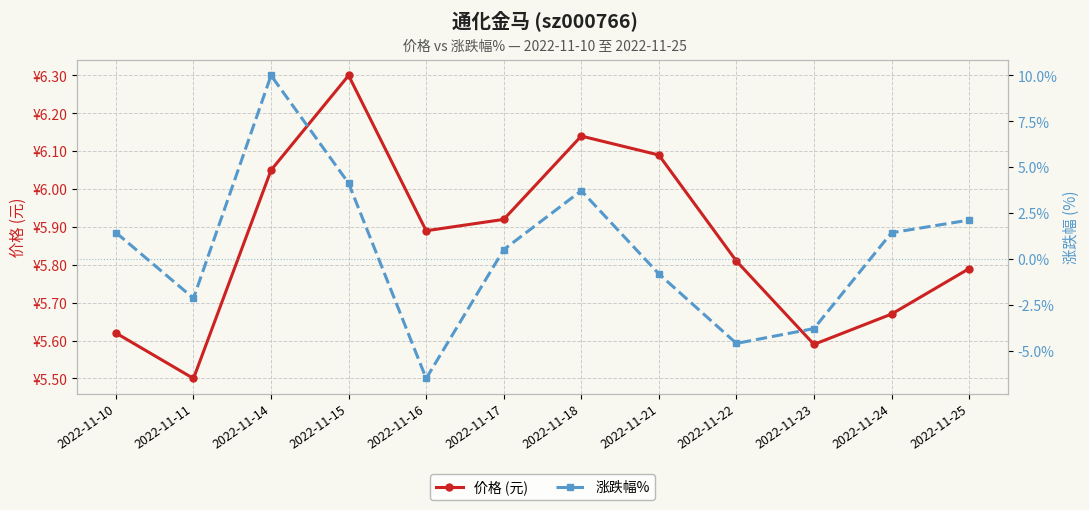

Is this an area chart (filled region under the line)?

No